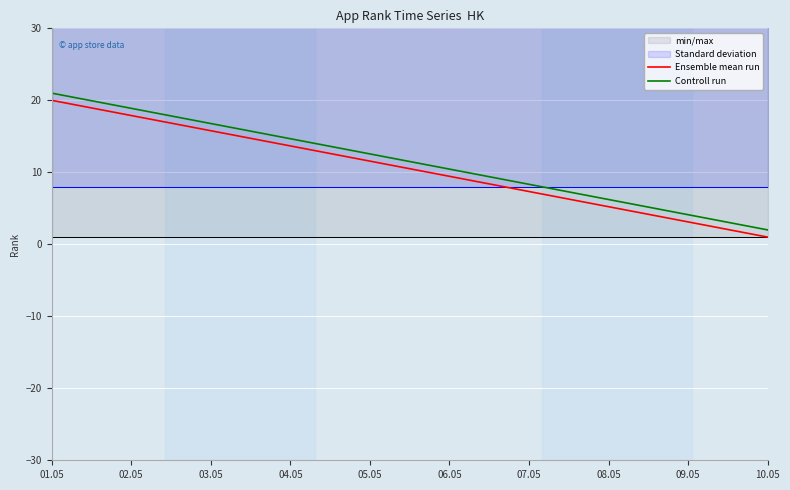

At which category is the sum across all series the highest?

01.05